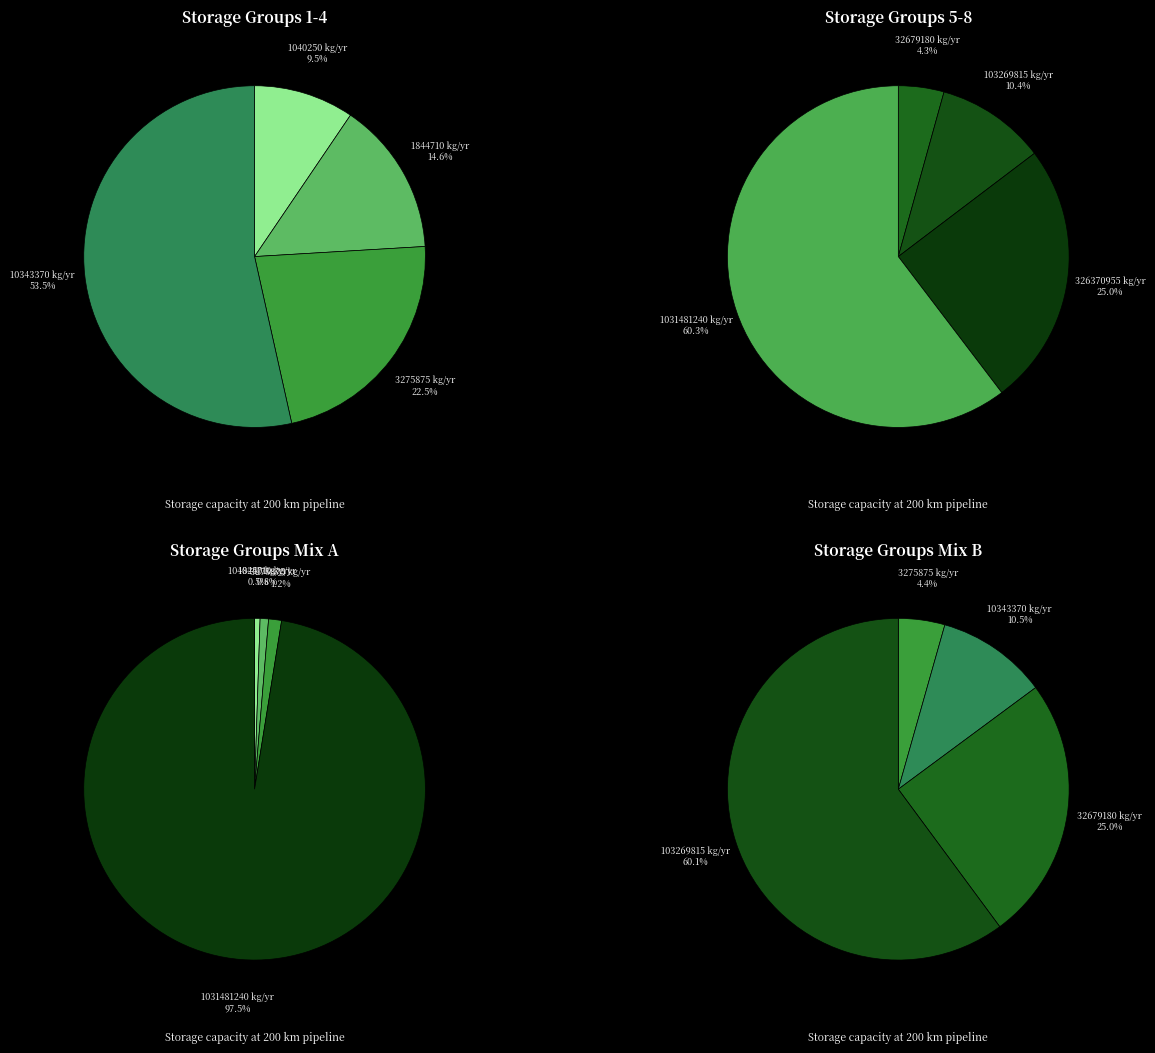

The 1031481240 slice represents 53% of the pie. True or false?

False